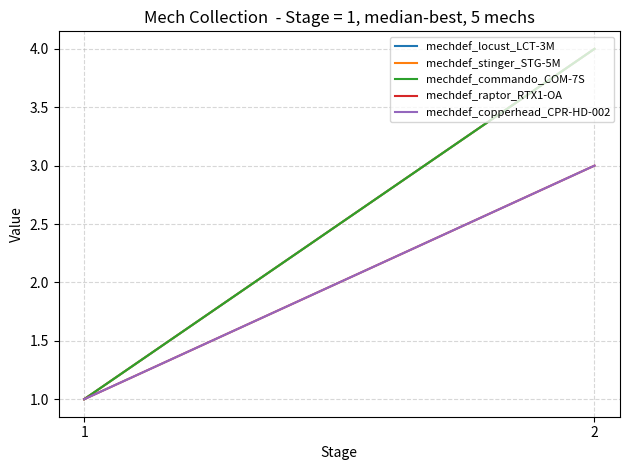

How many mechdef_raptor_RTX1-OA values are between 1 and 3?

2